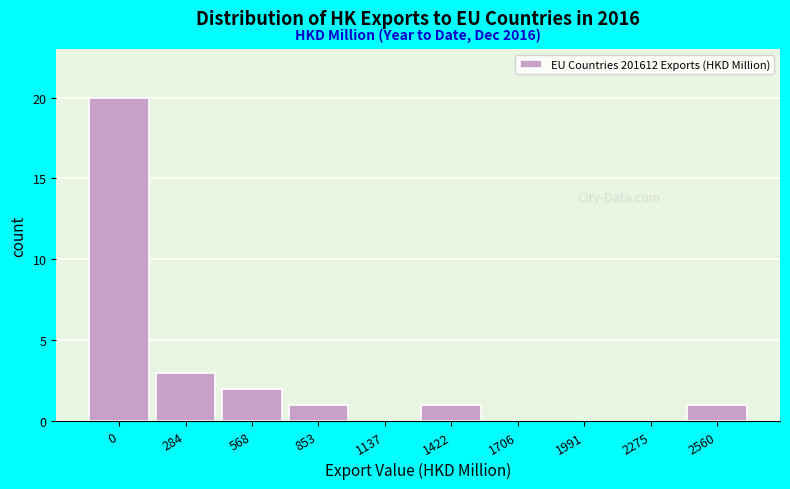

Reading right to left, transcribe all the data shown in this chart.

2560=1	2275=0	1991=0	1706=0	1422=1	1137=0	853=1	568=2	284=3	0=20